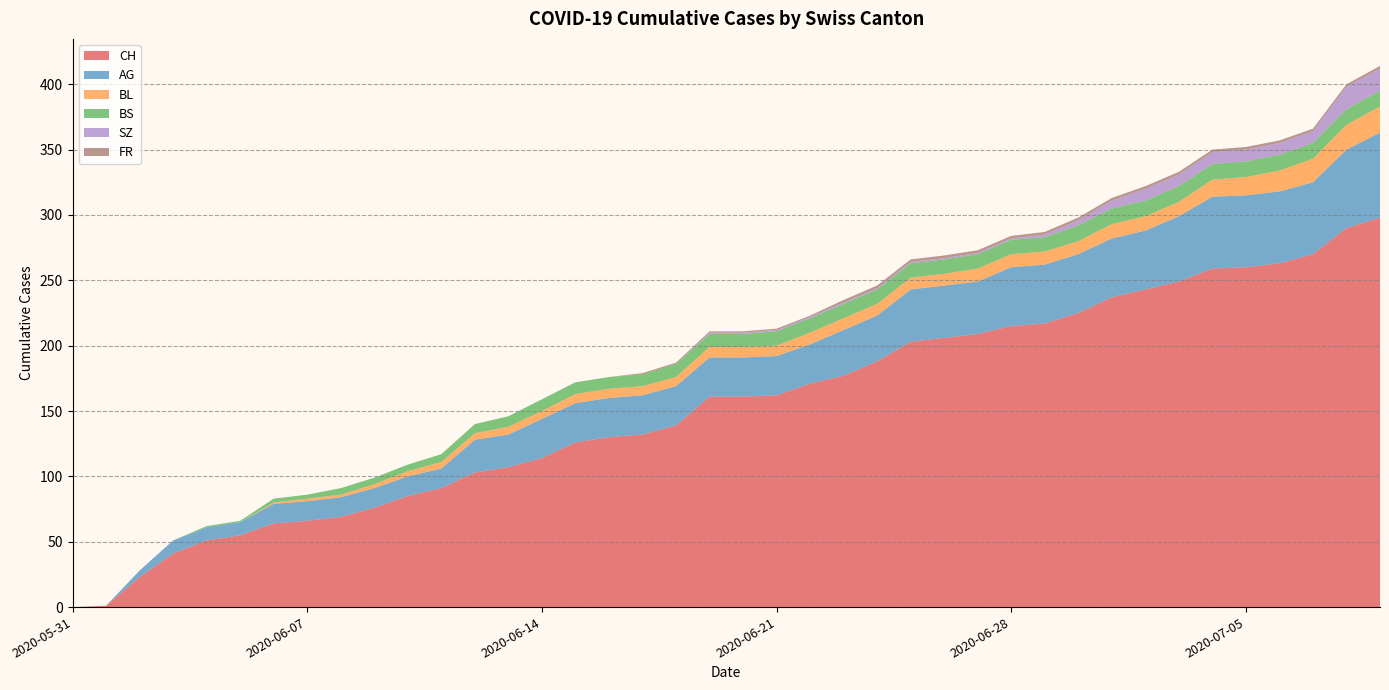

Reading left to right, what are all the values shown in this chart?

CH: 2020-05-31=0	2020-06-01=1	2020-06-02=23	2020-06-03=41	2020-06-04=51	2020-06-05=55	2020-06-06=64	2020-06-07=66	2020-06-08=69	2020-06-09=76	2020-06-10=85	2020-06-11=91	2020-06-12=103	2020-06-13=107	2020-06-14=114	2020-06-15=126	2020-06-16=130	2020-06-17=132	2020-06-18=139	2020-06-19=161	2020-06-20=161	2020-06-21=162	2020-06-22=171	2020-06-23=177	2020-06-24=188	2020-06-25=203	2020-06-26=206	2020-06-27=209	2020-06-28=215	2020-06-29=217	2020-06-30=225	2020-07-01=237	2020-07-02=243	2020-07-03=249	2020-07-04=259	2020-07-05=260	2020-07-06=263	2020-07-07=270	2020-07-08=290	2020-07-09=298
AG: 2020-05-31=0	2020-06-01=0	2020-06-02=5	2020-06-03=10	2020-06-04=10	2020-06-05=10	2020-06-06=15	2020-06-07=15	2020-06-08=15	2020-06-09=15	2020-06-10=15	2020-06-11=15	2020-06-12=25	2020-06-13=25	2020-06-14=30	2020-06-15=30	2020-06-16=30	2020-06-17=30	2020-06-18=30	2020-06-19=30	2020-06-20=30	2020-06-21=30	2020-06-22=30	2020-06-23=35	2020-06-24=35	2020-06-25=40	2020-06-26=40	2020-06-27=40	2020-06-28=45	2020-06-29=45	2020-06-30=45	2020-07-01=45	2020-07-02=45	2020-07-03=50	2020-07-04=55	2020-07-05=55	2020-07-06=55	2020-07-07=55	2020-07-08=60	2020-07-09=65
BL: 2020-05-31=0	2020-06-01=0	2020-06-02=0	2020-06-03=0	2020-06-04=0	2020-06-05=0	2020-06-06=1	2020-06-07=2	2020-06-08=2	2020-06-09=3	2020-06-10=4	2020-06-11=5	2020-06-12=5	2020-06-13=6	2020-06-14=6	2020-06-15=7	2020-06-16=7	2020-06-17=7	2020-06-18=7	2020-06-19=8	2020-06-20=8	2020-06-21=8	2020-06-22=9	2020-06-23=9	2020-06-24=9	2020-06-25=9	2020-06-26=9	2020-06-27=10	2020-06-28=10	2020-06-29=10	2020-06-30=10	2020-07-01=11	2020-07-02=11	2020-07-03=11	2020-07-04=13	2020-07-05=14	2020-07-06=16	2020-07-07=18	2020-07-08=19	2020-07-09=20
BS: 2020-05-31=0	2020-06-01=0	2020-06-02=0	2020-06-03=0	2020-06-04=1	2020-06-05=1	2020-06-06=3	2020-06-07=3	2020-06-08=5	2020-06-09=5	2020-06-10=5	2020-06-11=6	2020-06-12=7	2020-06-13=8	2020-06-14=9	2020-06-15=9	2020-06-16=9	2020-06-17=9	2020-06-18=10	2020-06-19=10	2020-06-20=10	2020-06-21=11	2020-06-22=11	2020-06-23=11	2020-06-24=11	2020-06-25=11	2020-06-26=11	2020-06-27=11	2020-06-28=11	2020-06-29=11	2020-06-30=12	2020-07-01=12	2020-07-02=12	2020-07-03=12	2020-07-04=12	2020-07-05=12	2020-07-06=12	2020-07-07=12	2020-07-08=12	2020-07-09=12
SZ: 2020-05-31=0	2020-06-01=0	2020-06-02=0	2020-06-03=0	2020-06-04=0	2020-06-05=0	2020-06-06=0	2020-06-07=0	2020-06-08=0	2020-06-09=0	2020-06-10=0	2020-06-11=0	2020-06-12=0	2020-06-13=0	2020-06-14=0	2020-06-15=0	2020-06-16=0	2020-06-17=0	2020-06-18=0	2020-06-19=1	2020-06-20=1	2020-06-21=1	2020-06-22=1	2020-06-23=1	2020-06-24=1	2020-06-25=1	2020-06-26=1	2020-06-27=1	2020-06-28=1	2020-06-29=2	2020-06-30=4	2020-07-01=6	2020-07-02=9	2020-07-03=9	2020-07-04=9	2020-07-05=9	2020-07-06=9	2020-07-07=9	2020-07-08=17	2020-07-09=17
FR: 2020-05-31=0	2020-06-01=0	2020-06-02=0	2020-06-03=0	2020-06-04=0	2020-06-05=0	2020-06-06=0	2020-06-07=0	2020-06-08=0	2020-06-09=0	2020-06-10=0	2020-06-11=0	2020-06-12=0	2020-06-13=0	2020-06-14=0	2020-06-15=0	2020-06-16=0	2020-06-17=1	2020-06-18=1	2020-06-19=1	2020-06-20=1	2020-06-21=1	2020-06-22=1	2020-06-23=2	2020-06-24=2	2020-06-25=2	2020-06-26=2	2020-06-27=2	2020-06-28=2	2020-06-29=2	2020-06-30=2	2020-07-01=2	2020-07-02=2	2020-07-03=2	2020-07-04=2	2020-07-05=2	2020-07-06=2	2020-07-07=2	2020-07-08=2	2020-07-09=2